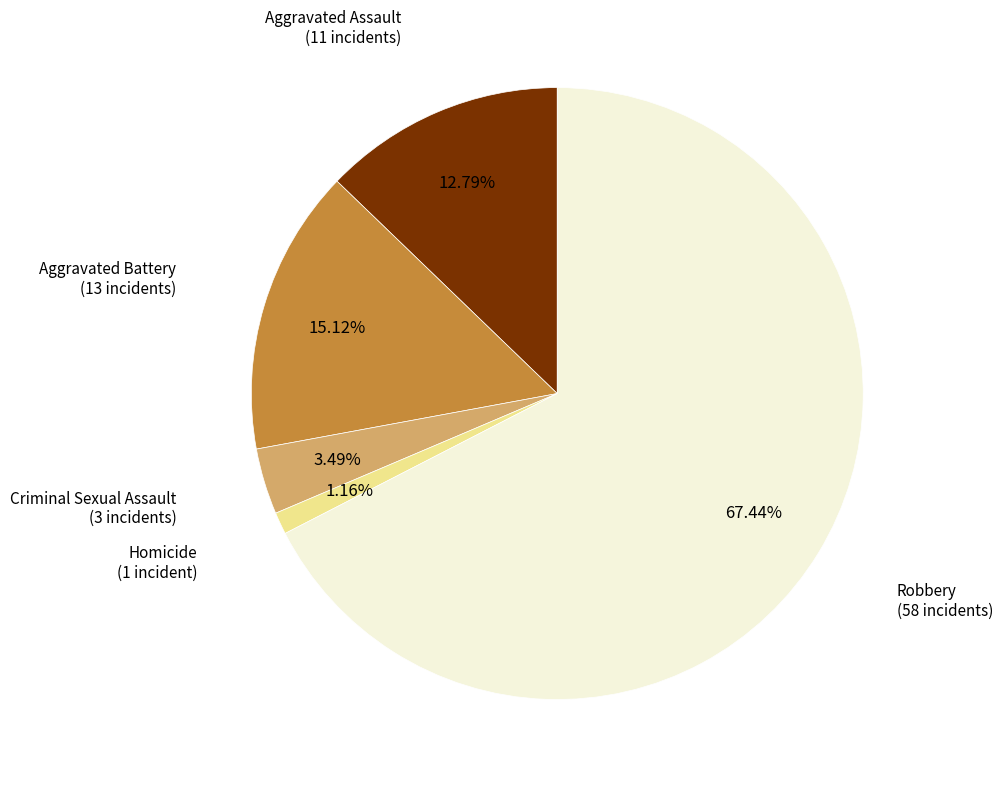

Does any single category account for the majority?

Yes